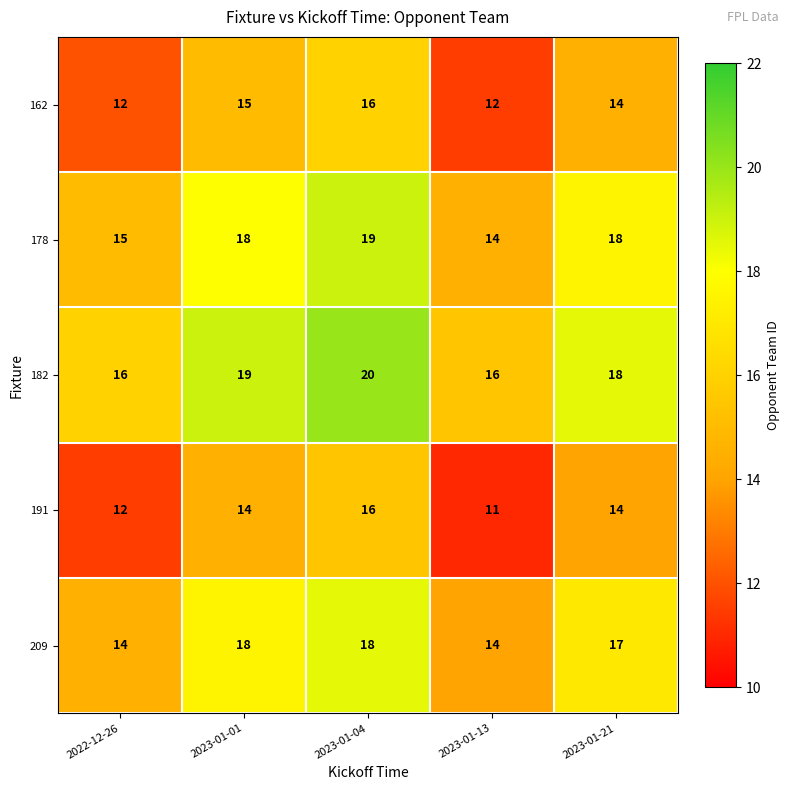

What is the minimum value shown in the chart?

11